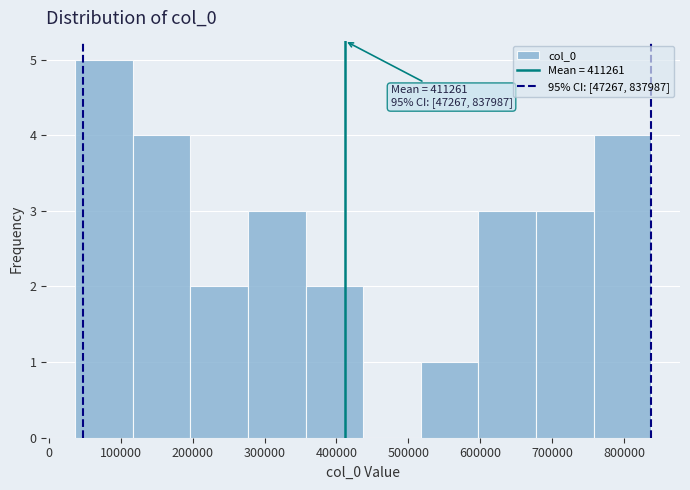

Over which range of the x-axis is the bar tallest?

40000 to 120000